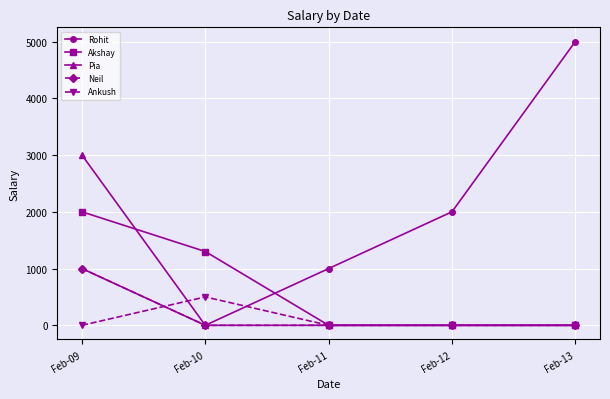

Where is Rohit nearest to the value 2500?

Feb-12